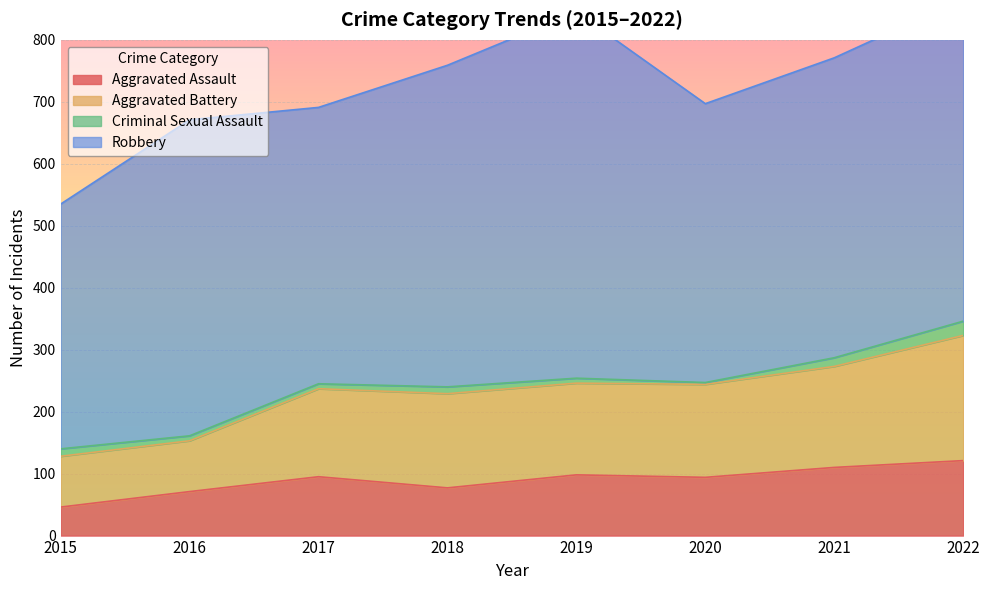

Where is the first local maximum for Aggravated Assault?

2017